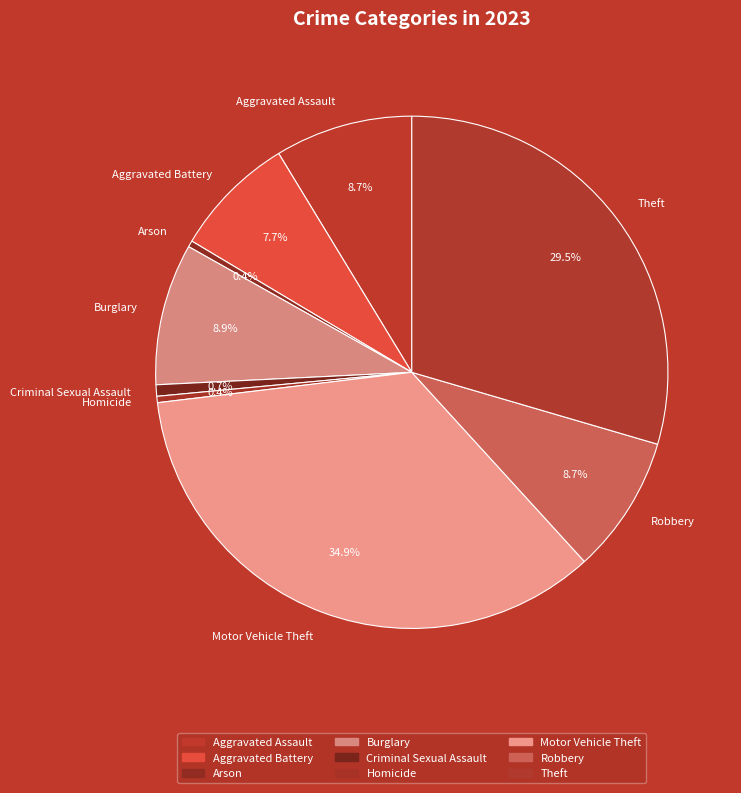

To the nearest percent, what portion does Robbery represent?

9%